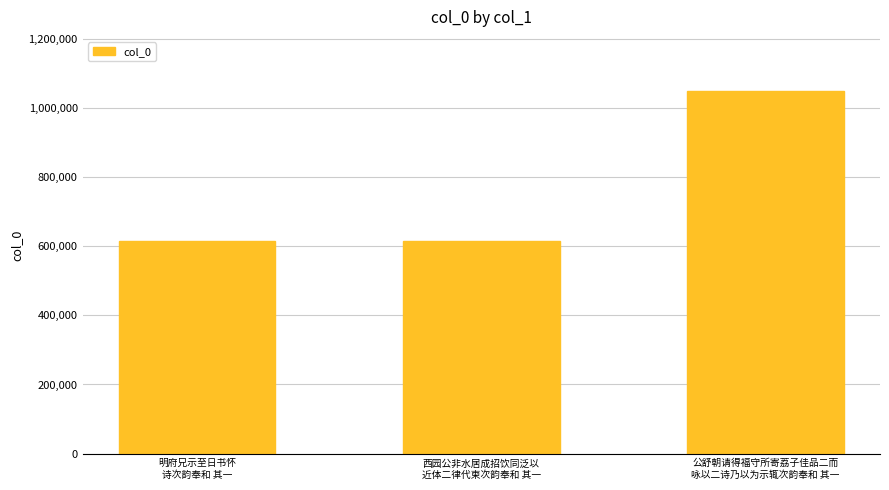

What is the label of the 3rd bar from the left?

公舒朝请得福守所寄荔子佳品二而
咏以二诗乃以为示辄次韵奉和 其一